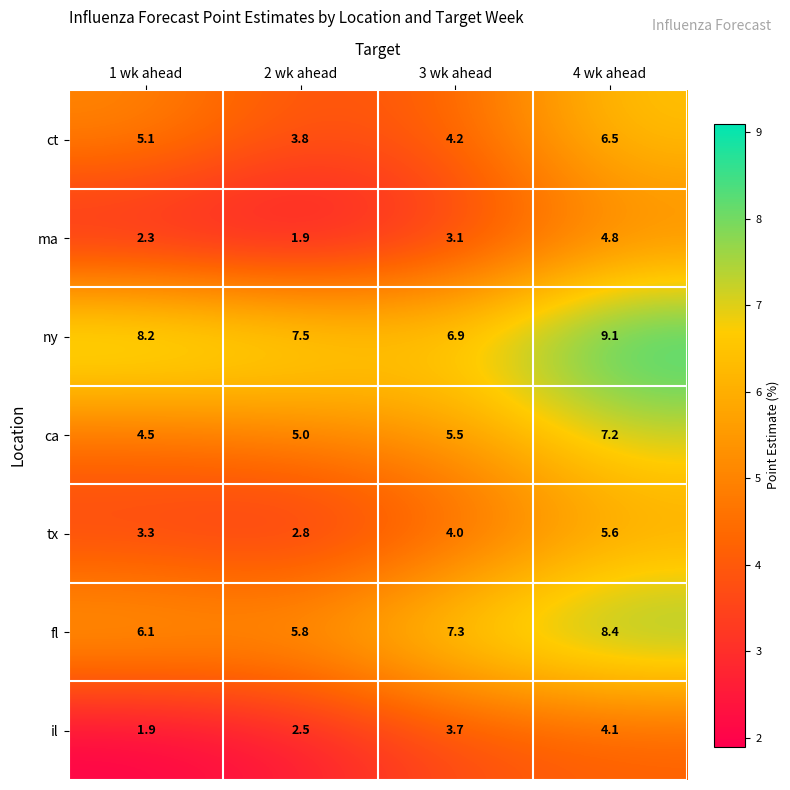

Read the ma value at 3 wk ahead.

3.1